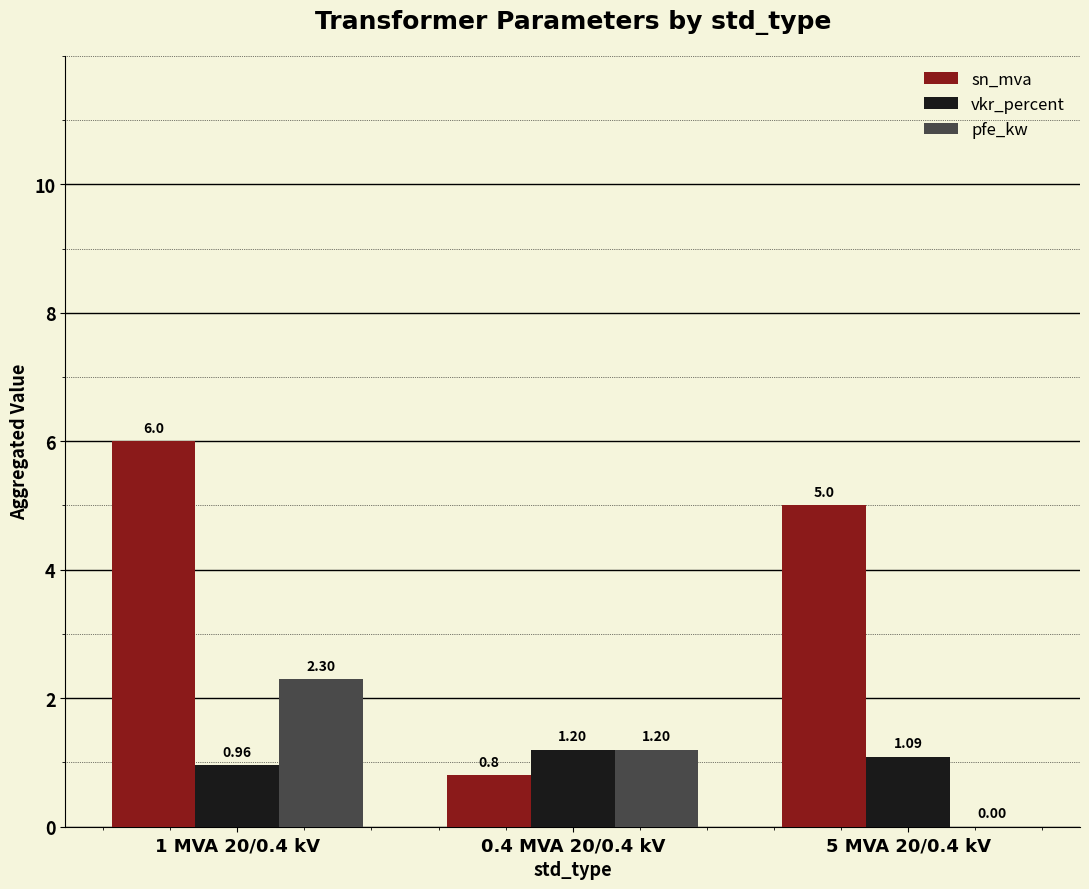

What is the sum of all pfe_kw values?

3.5